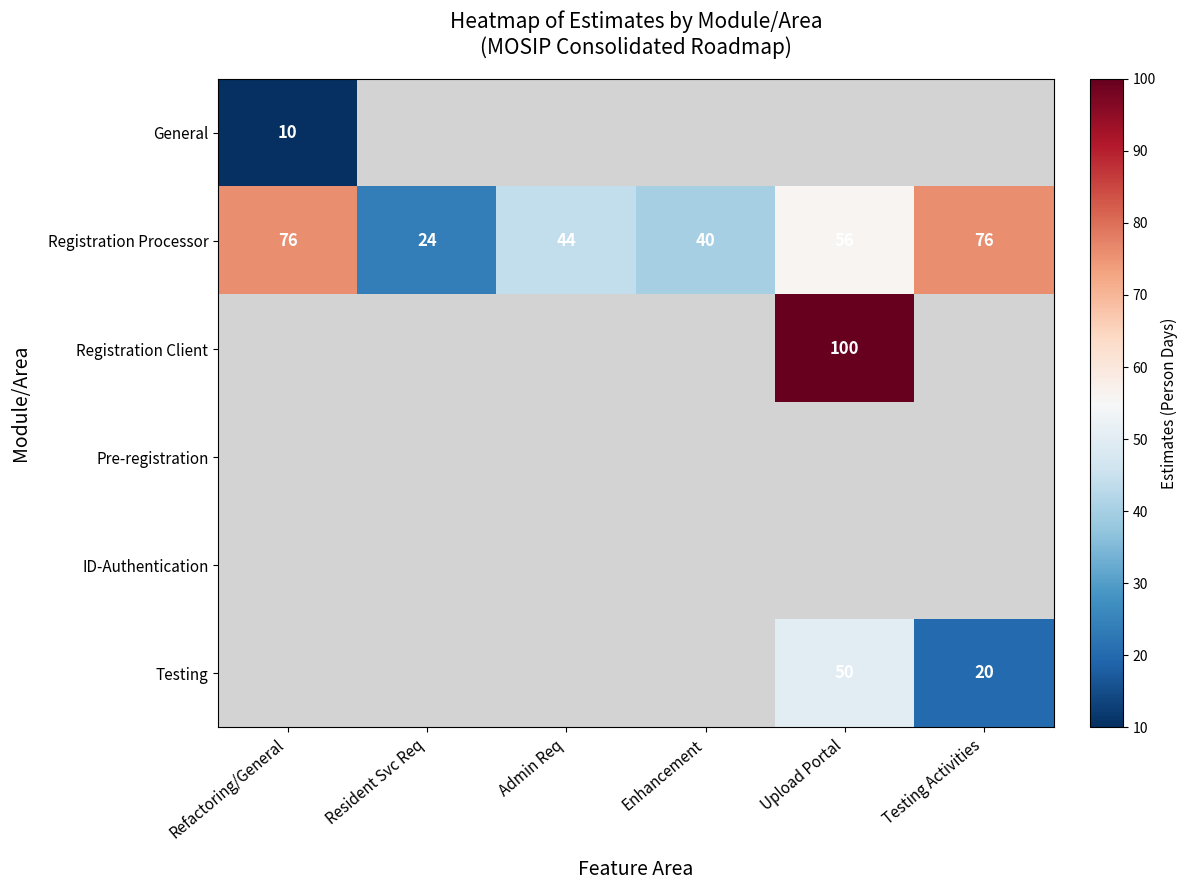

Is it true that Registration Client equals 100 at Upload Portal?

True